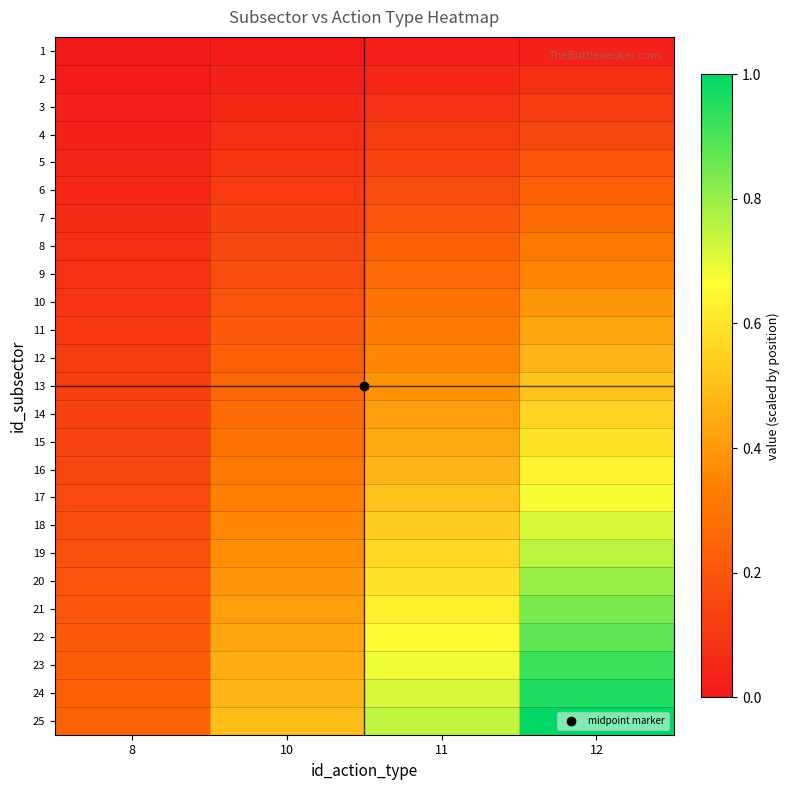

What is the spread (max minus min) of values at 10?

0.5